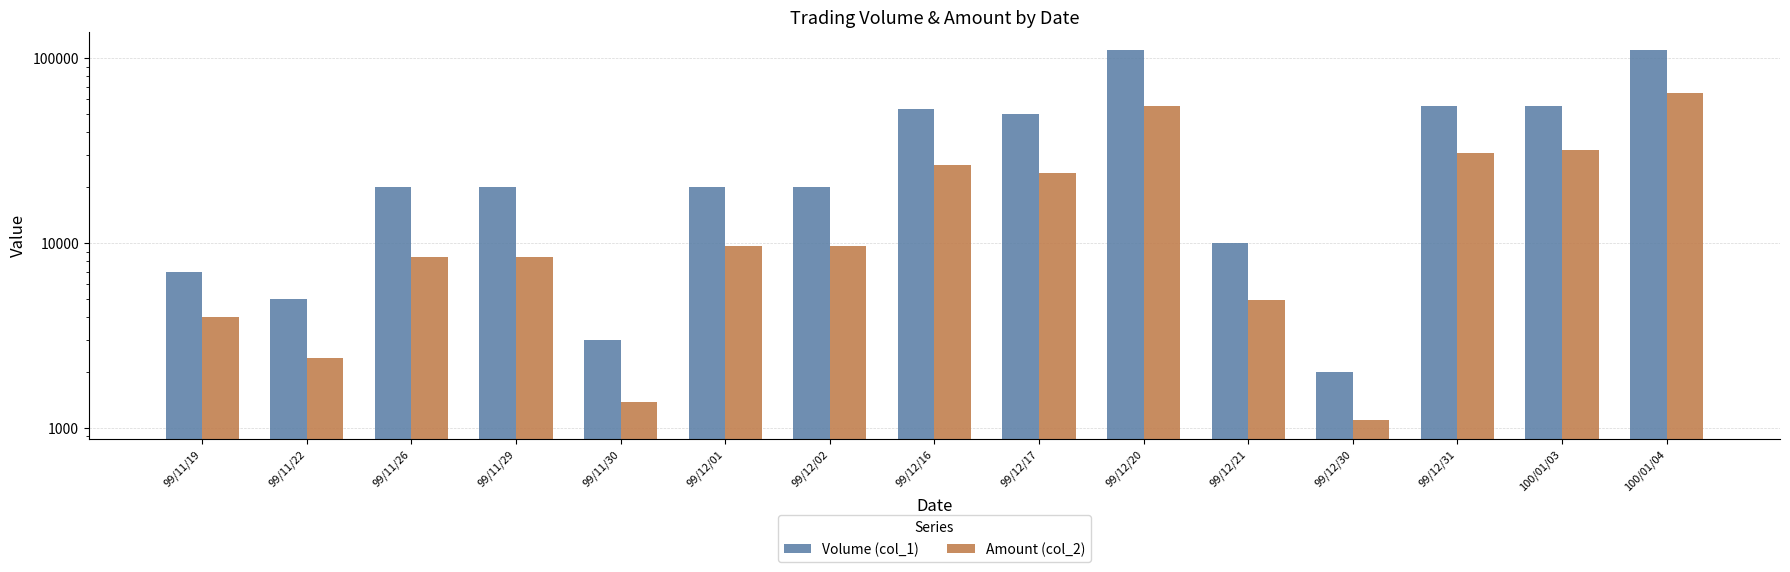

What position from the left is 99/12/20?

10